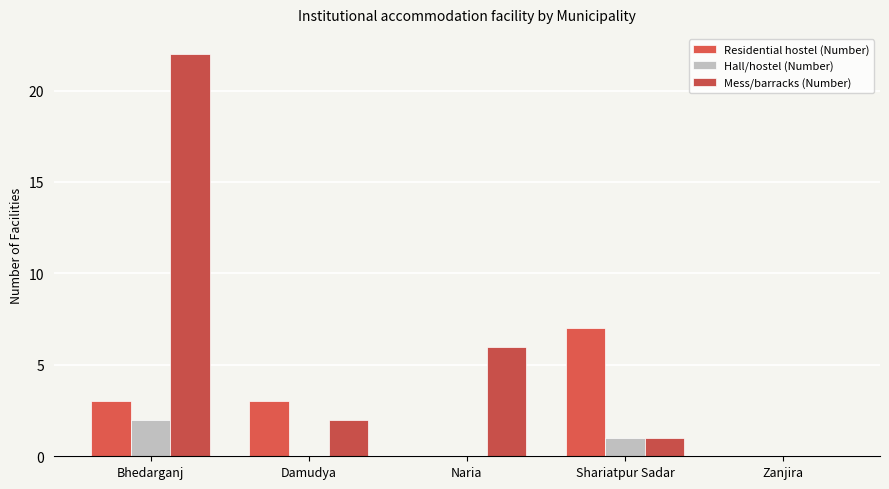

Rank the series by their maximum value, from highest to lowest.

Mess/barracks (Number), Residential hostel (Number), Hall/hostel (Number)